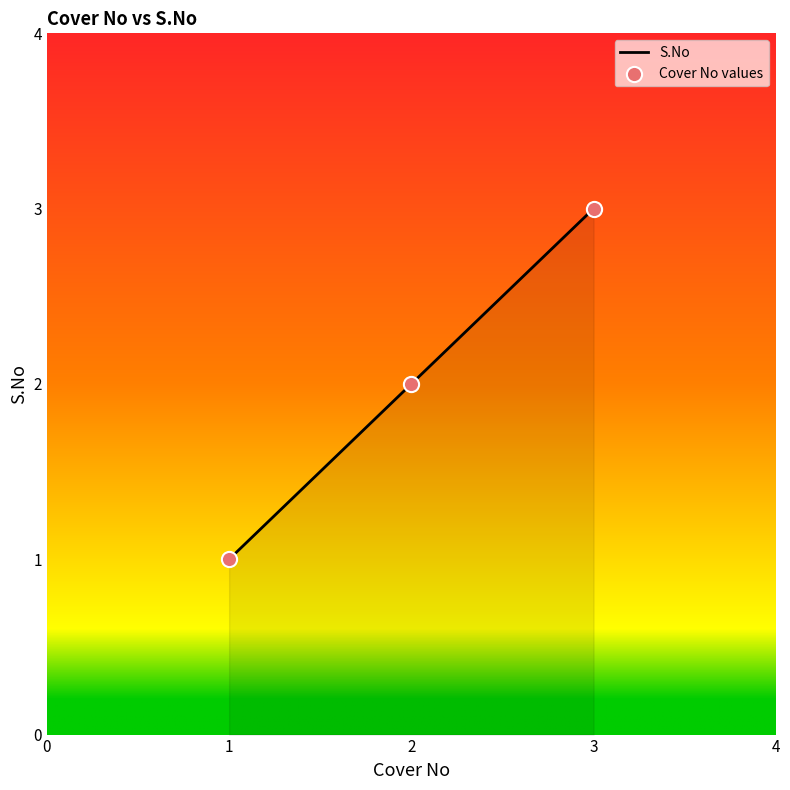

What is the ratio of the value at 2.0 to the value at 1.0?

2.0